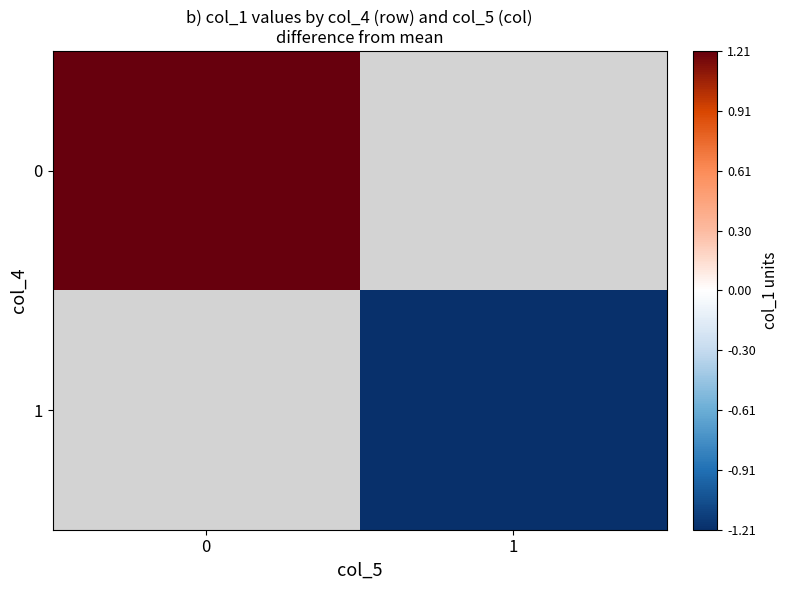

Is the value of 1 at 0 greater than the value of 0 at 1?

No